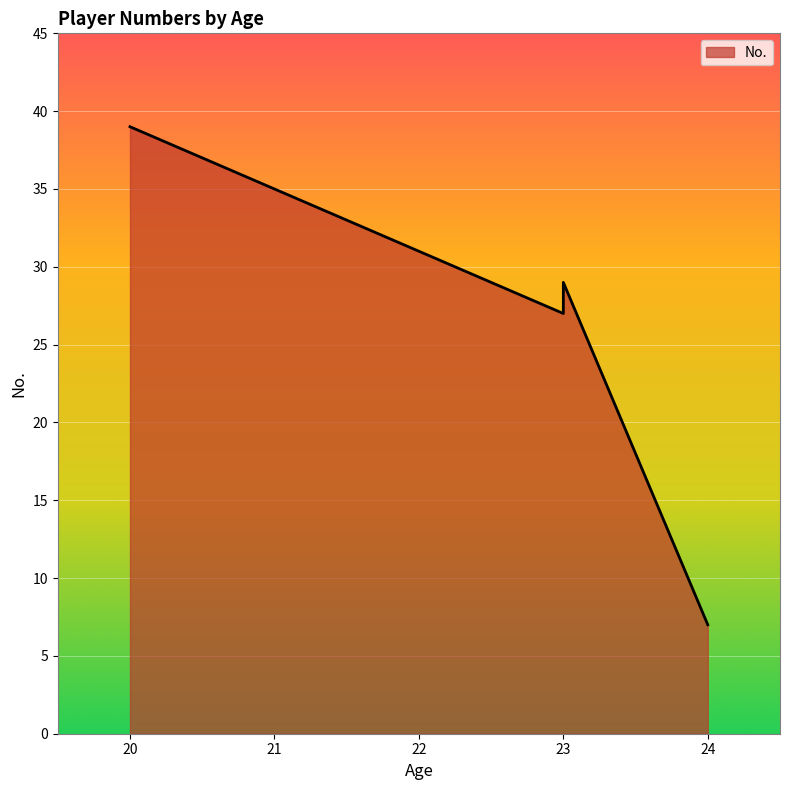

What is the difference between the maximum and minimum values?

32